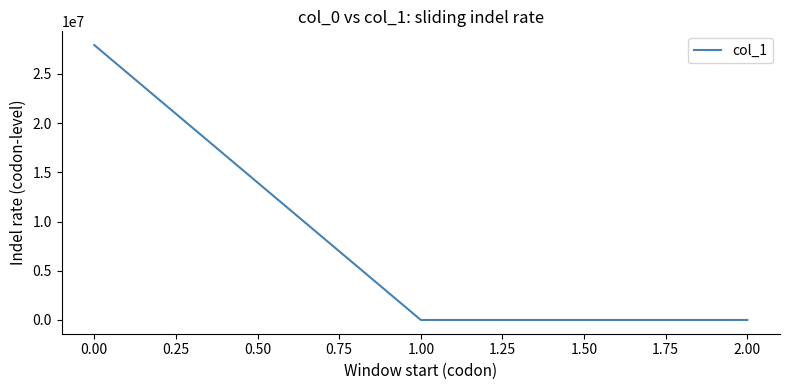

Is it true that the value at 0.00 is 27936025.0?

True